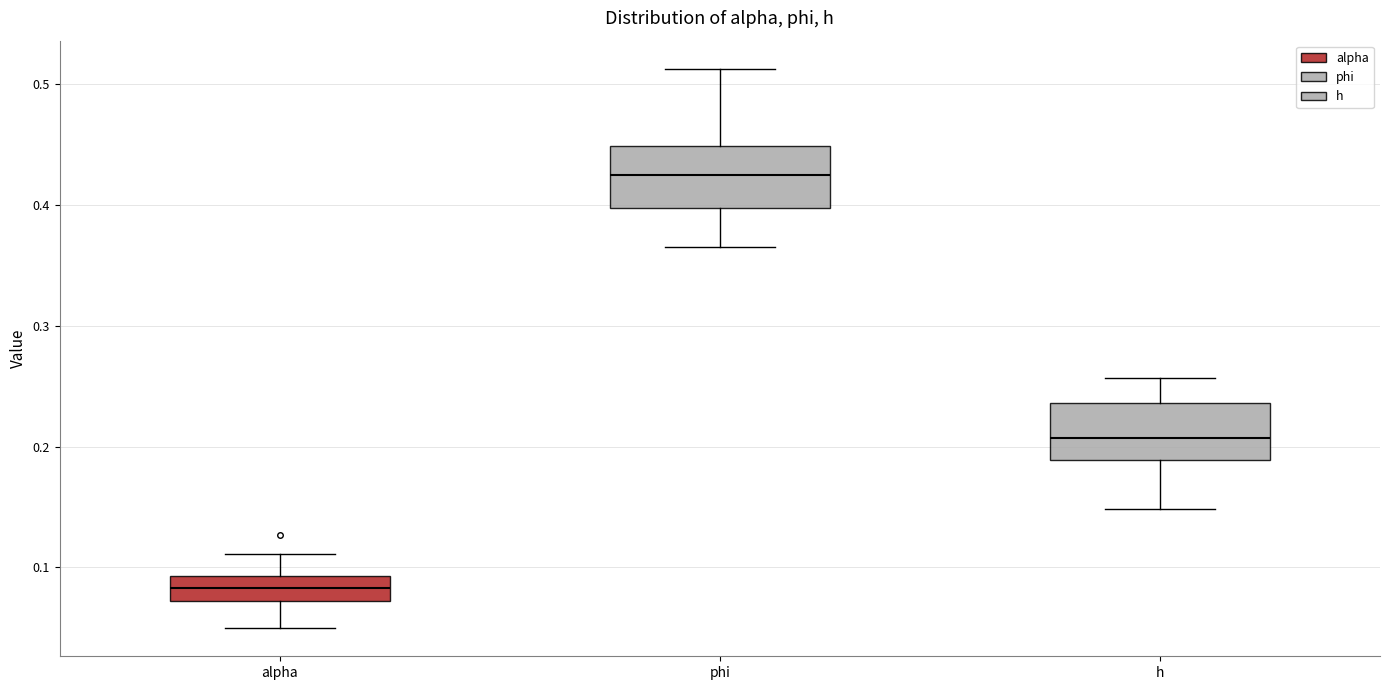

Which box has the lowest median line?

alpha